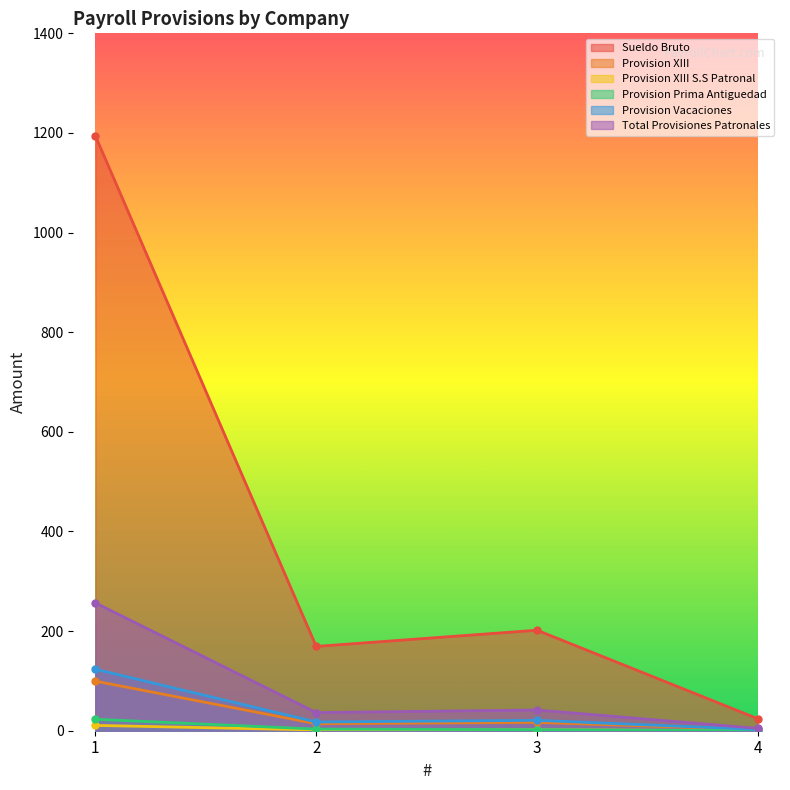

Rank the series at 4 from highest to lowest value.

Sueldo Bruto, Total Provisiones Patronales, Provision Vacaciones, Provision XIII, Provision XIII S.S Patronal, Provision Prima Antiguedad